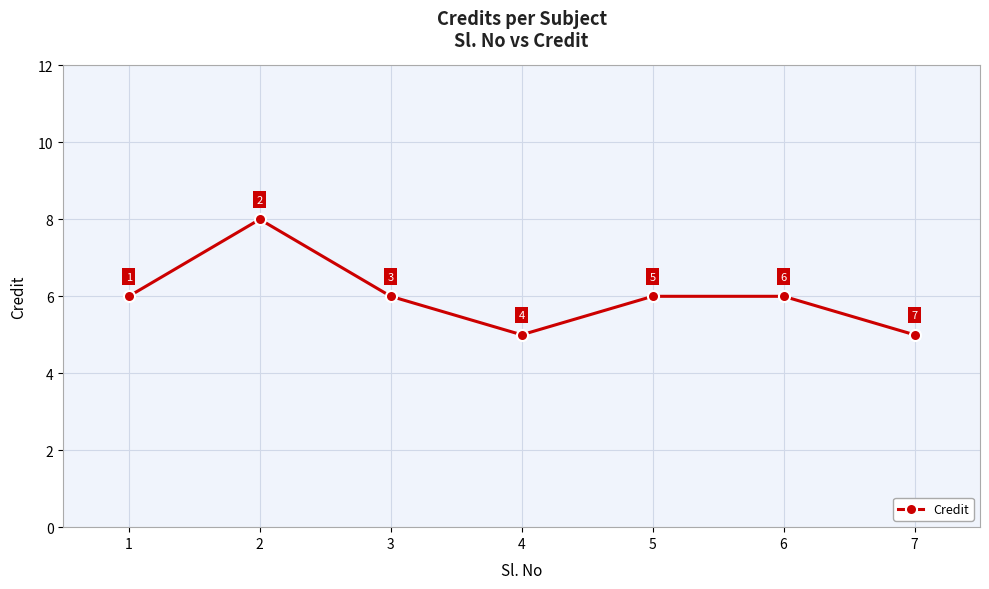

Approximately how many times larger is the value at 7 compared to 1?

0.8